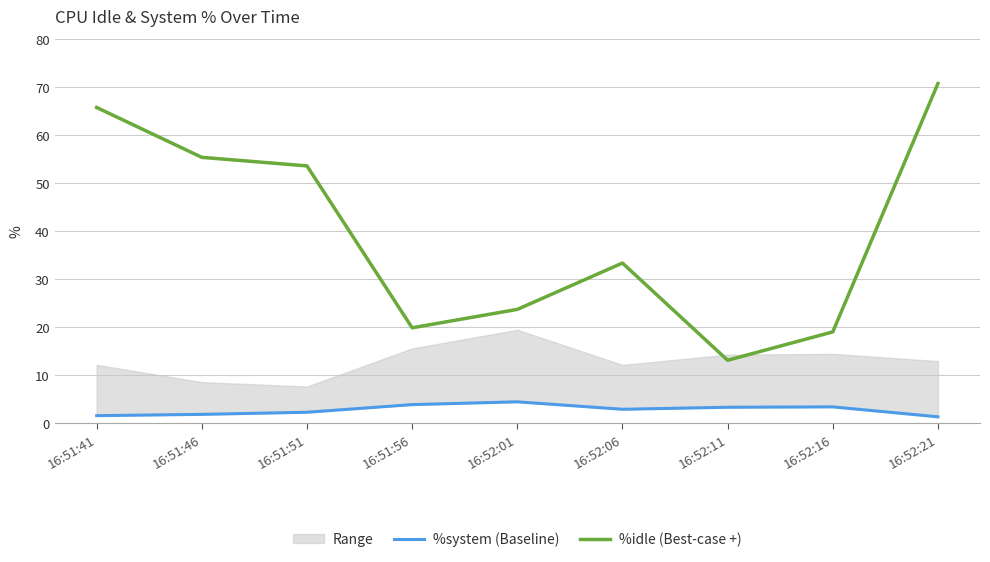

True or false: %system (Baseline) and %idle (Best-case +) intersect in this chart.

False